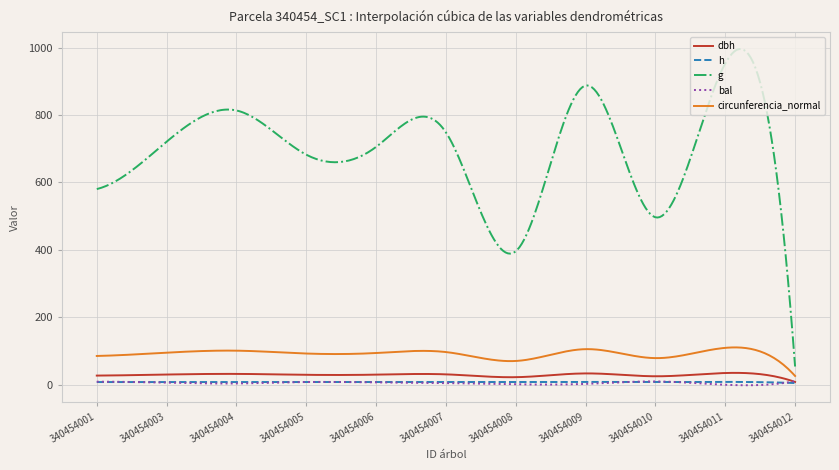

True or false: g and circunferencia_normal intersect in this chart.

False